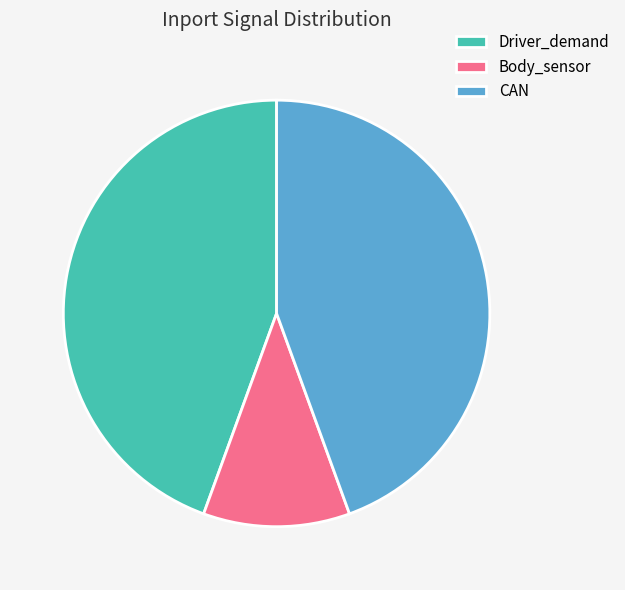

How many segments does this pie chart have?

3